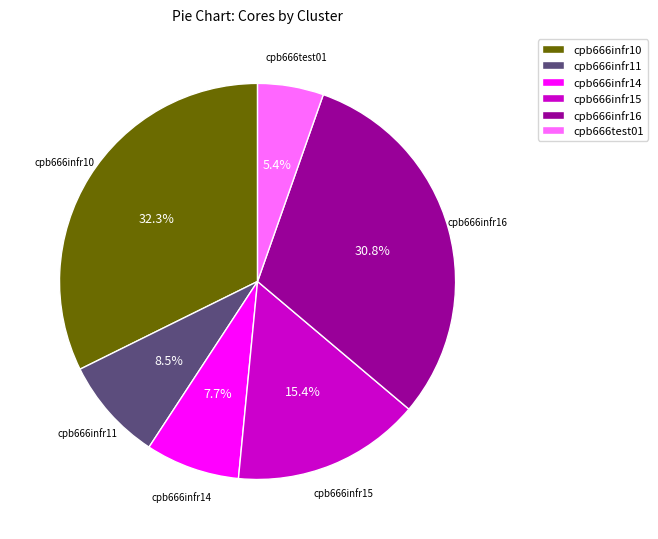

Approximately how many times larger is the value at cpb666test01 compared to cpb666infr11?

0.6